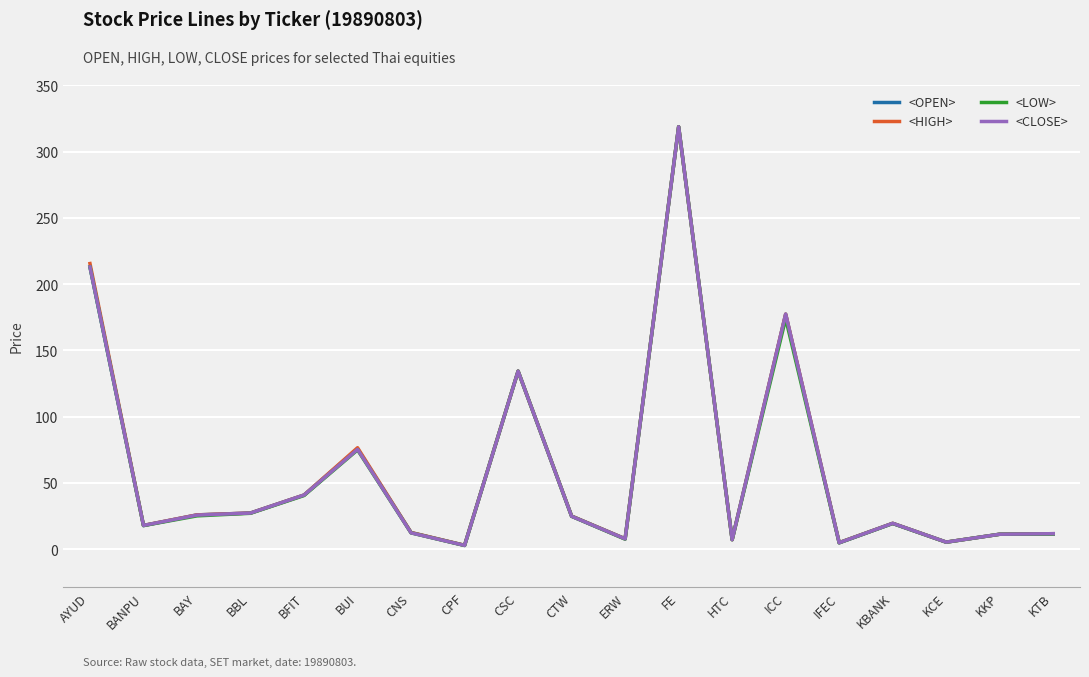

At which category is the sum across all series the highest?

FE